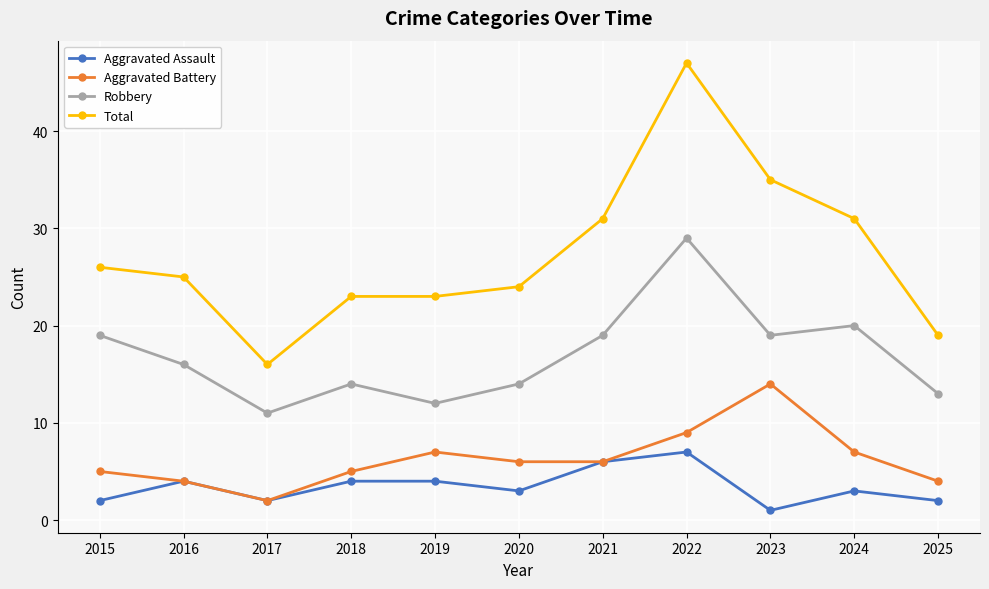

True or false: Aggravated Battery and Total intersect in this chart.

False